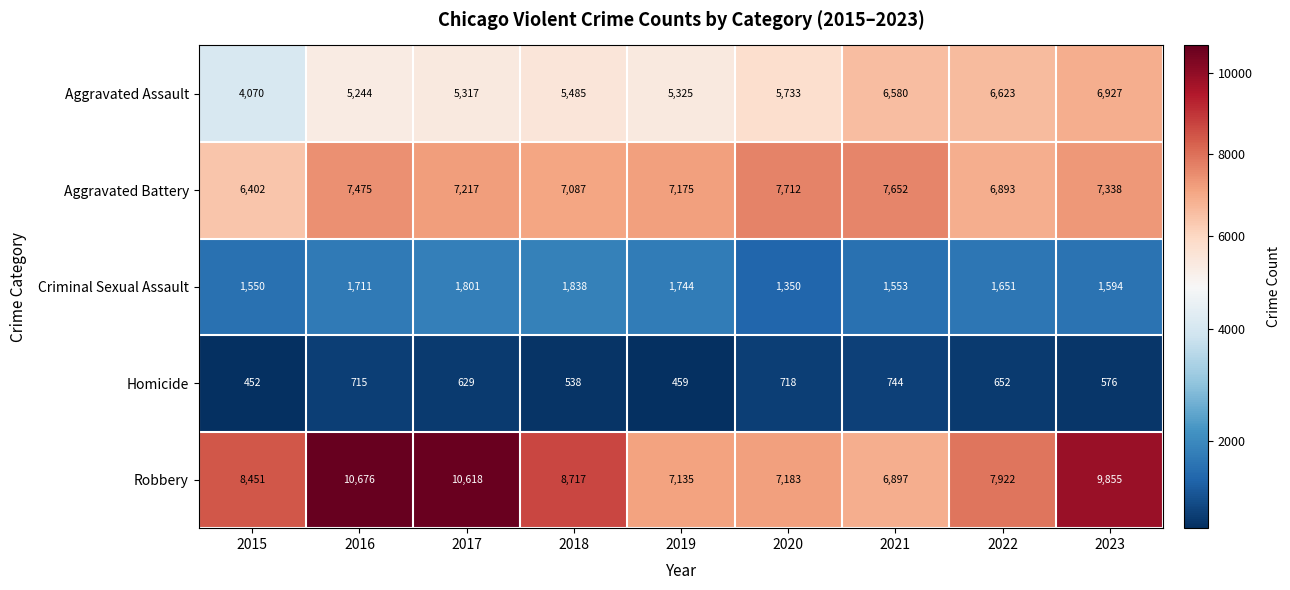

Which series has the largest total across all categories?

Robbery